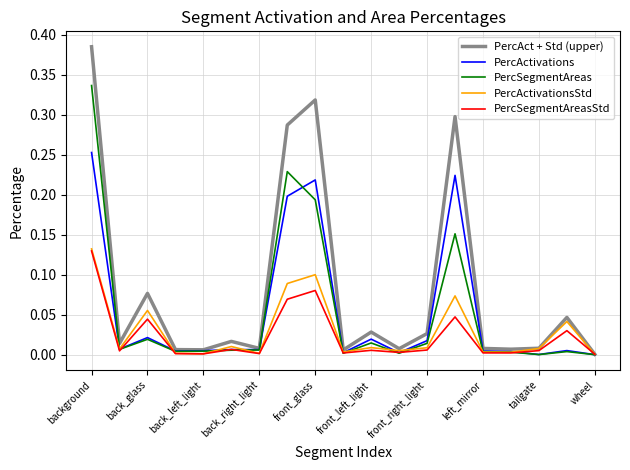

Which series has the largest range (max minus min)?

PercAct + Std (upper)